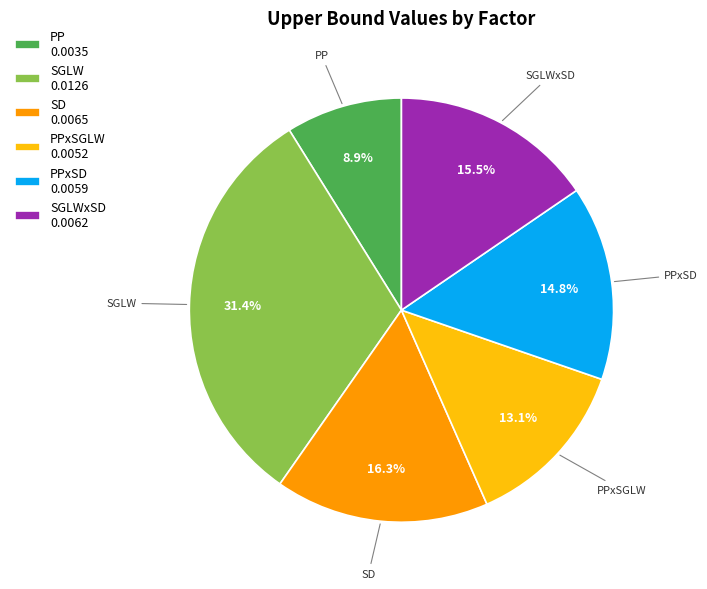

Do PP and PPxSD together represent more than half of the pie?

No